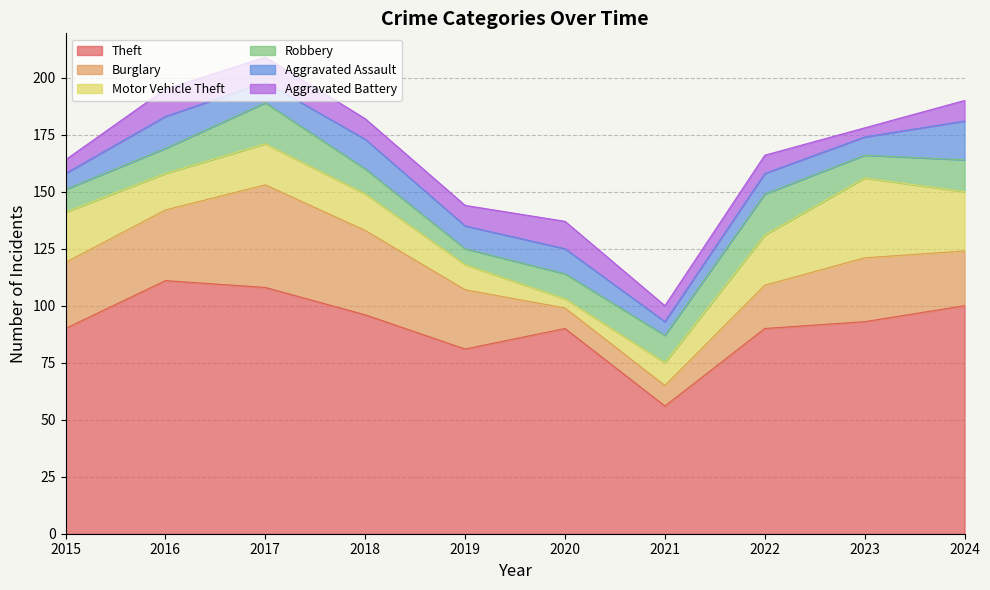

Is the value of Aggravated Battery at 2016 greater than the value of Robbery at 2021?

No